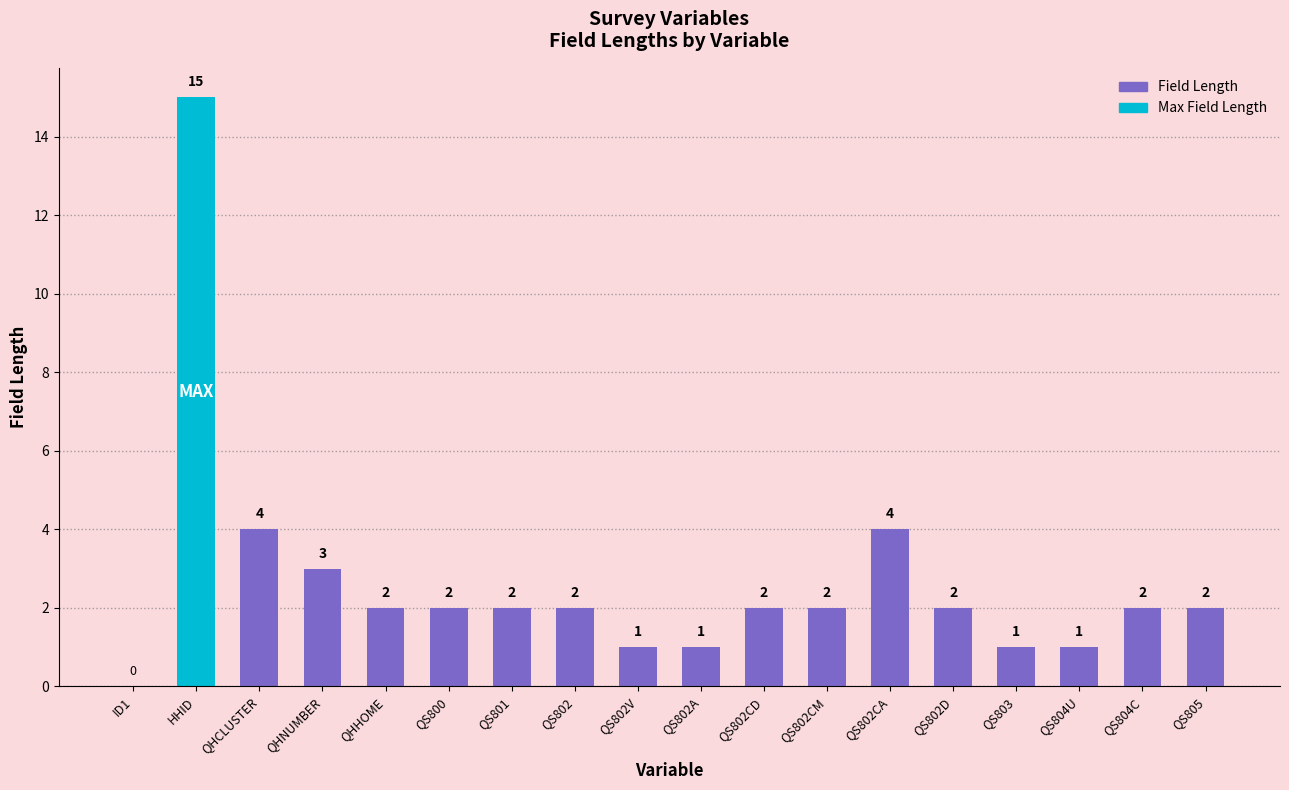

Reading left to right, transcribe all the data shown in this chart.

ID1=0	HHID=15	QHCLUSTER=4	QHNUMBER=3	QHHOME=2	QS800=2	QS801=2	QS802=2	QS802V=1	QS802A=1	QS802CD=2	QS802CM=2	QS802CA=4	QS802D=2	QS803=1	QS804U=1	QS804C=2	QS805=2